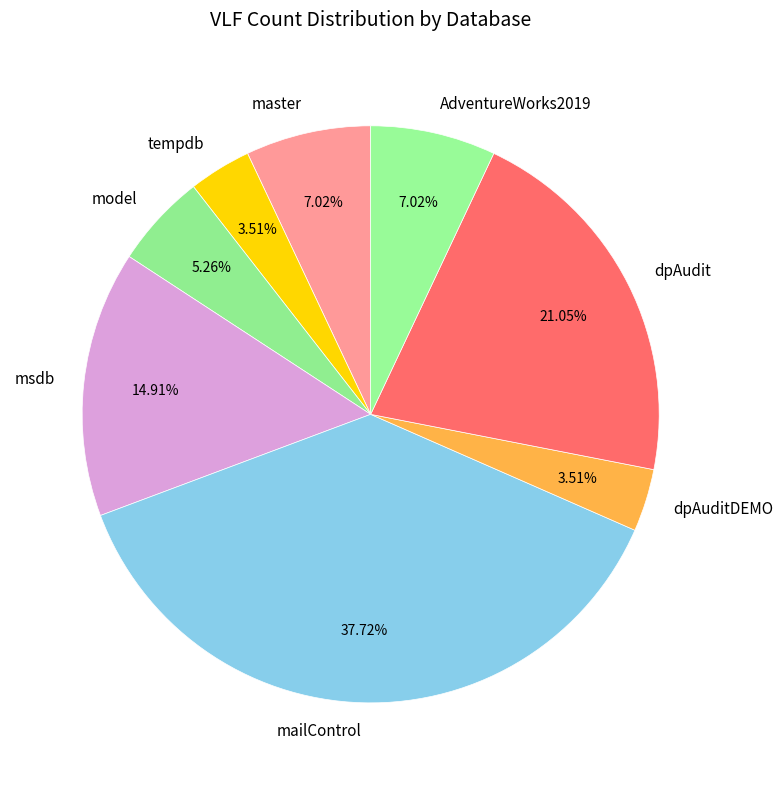

Combined, do mailControl and master account for over 50%?

No